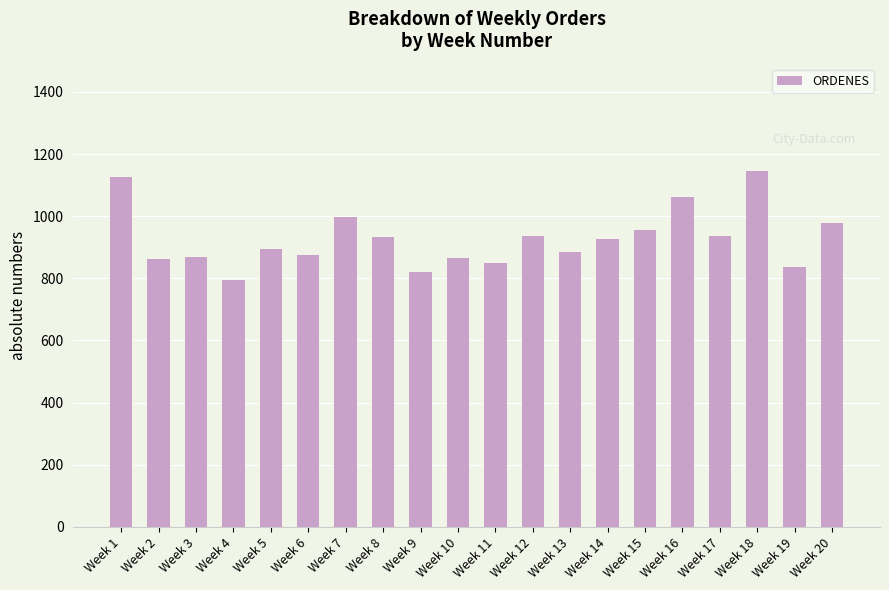

What is the change in value from Week 1 to Week 5?

-233